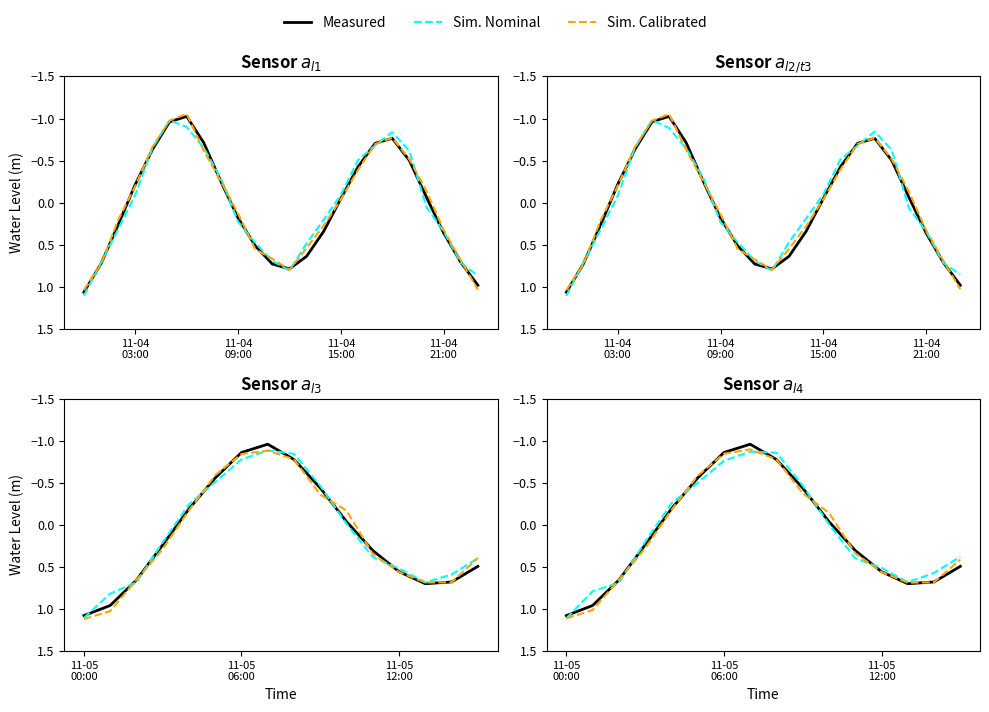

Rank the series by their maximum value, from lowest to highest.

Measured, Sim. Calibrated, Sim. Nominal